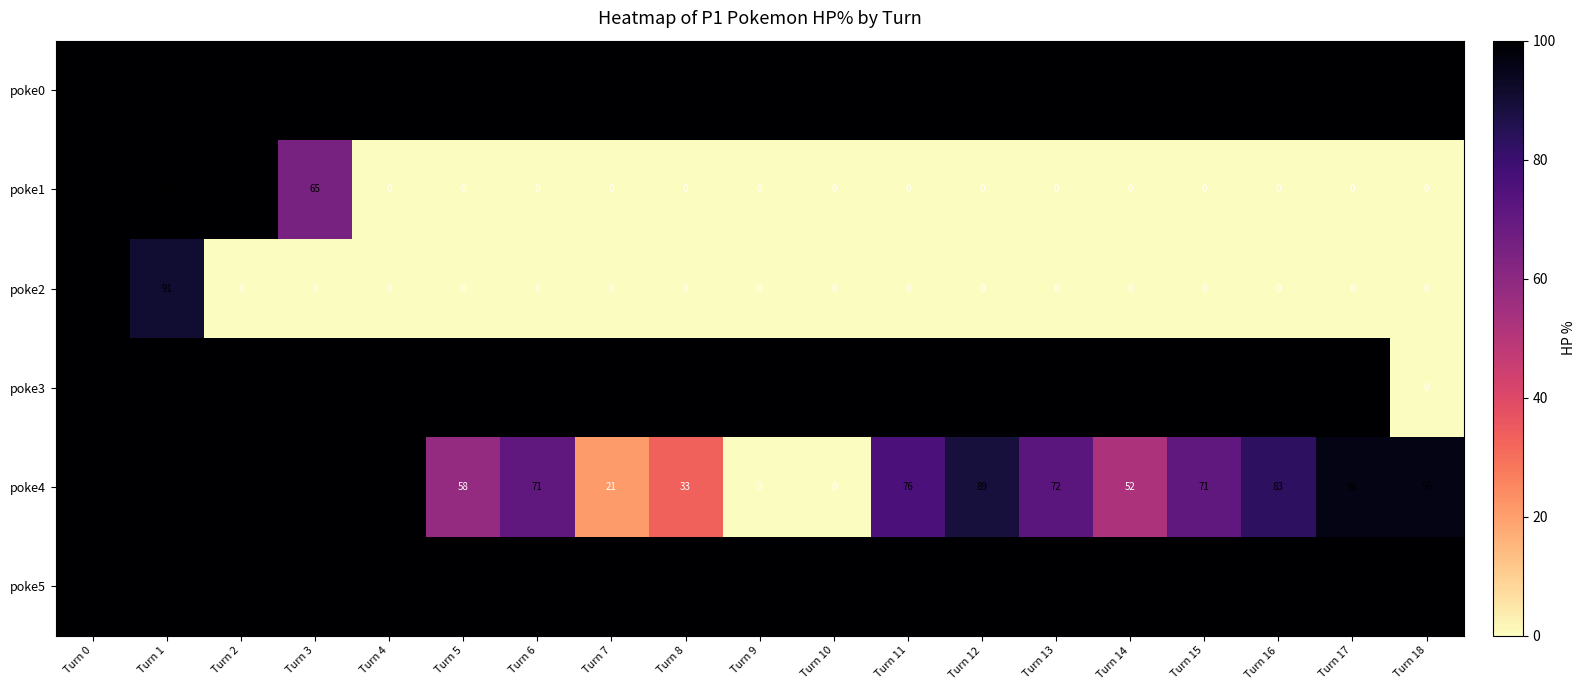

The poke4 series shows 19 at Turn 14. True or false?

False